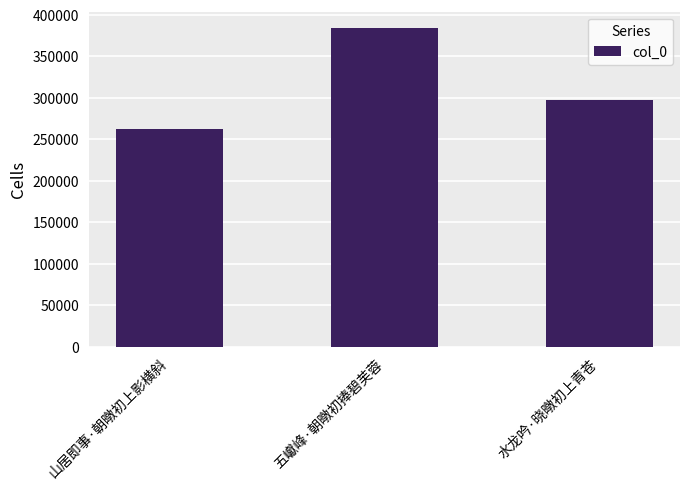

Reading left to right, what are all the values shown in this chart?

山居即事·朝暾初上影横斜=263044	五巘峰·朝暾初捧碧芙蓉=384890	水龙吟·晓暾初上青苍=297698